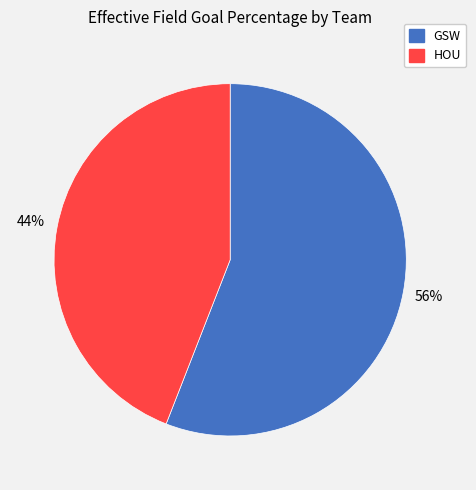

To the nearest percent, what is the difference between the largest and smallest slice percentages?

12%